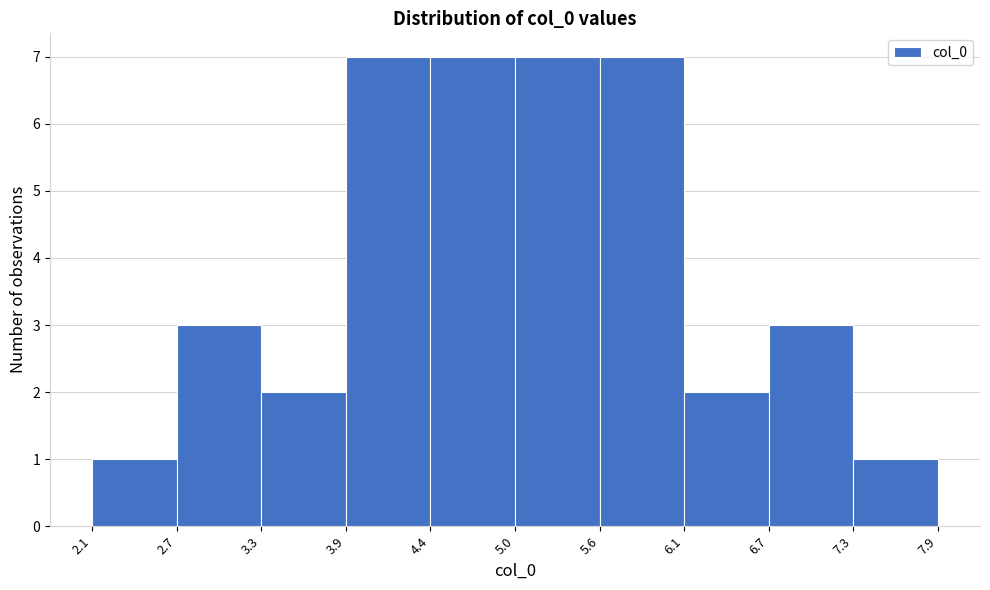

How tall is the bar that spans 5.6 to 6.1 on the x-axis? The values are not printed on the chart, so give them approximately, as read against the axis.

7